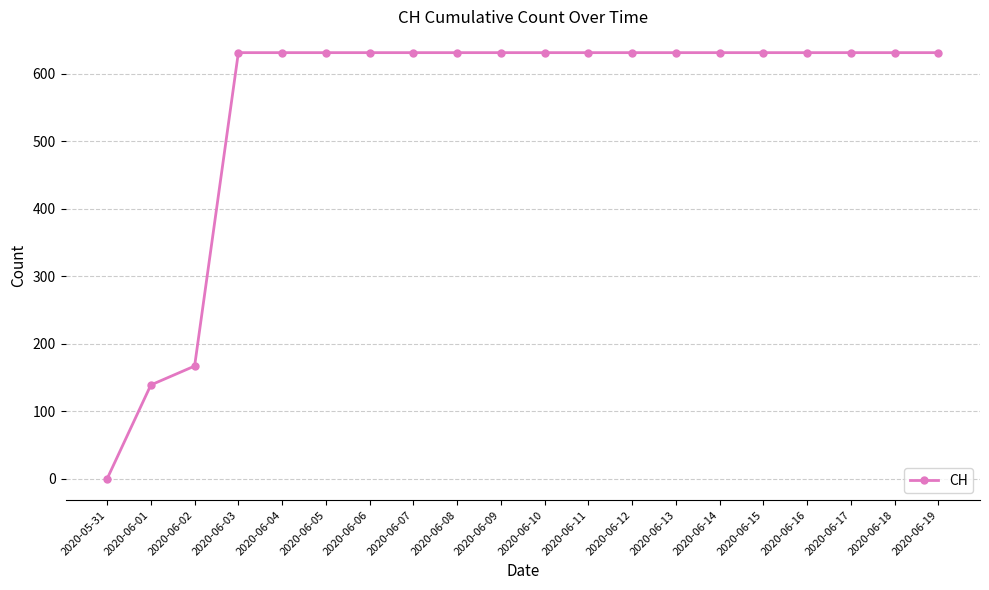

What is the change in value from 2020-06-02 to 2020-06-14?

+464